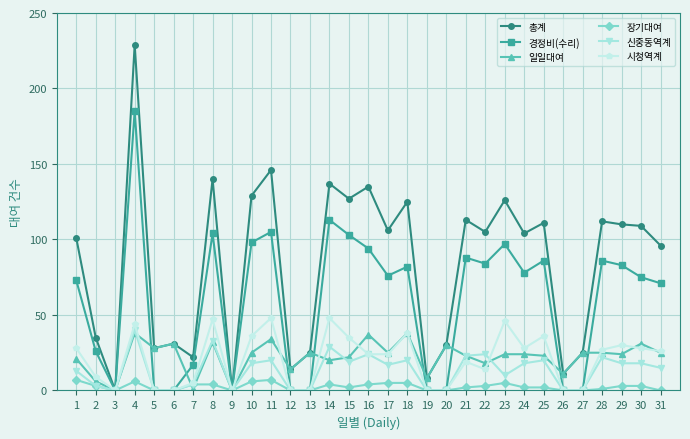

Is the value of 경정비(수리) at 12 greater than the value of 총계 at 7?

No